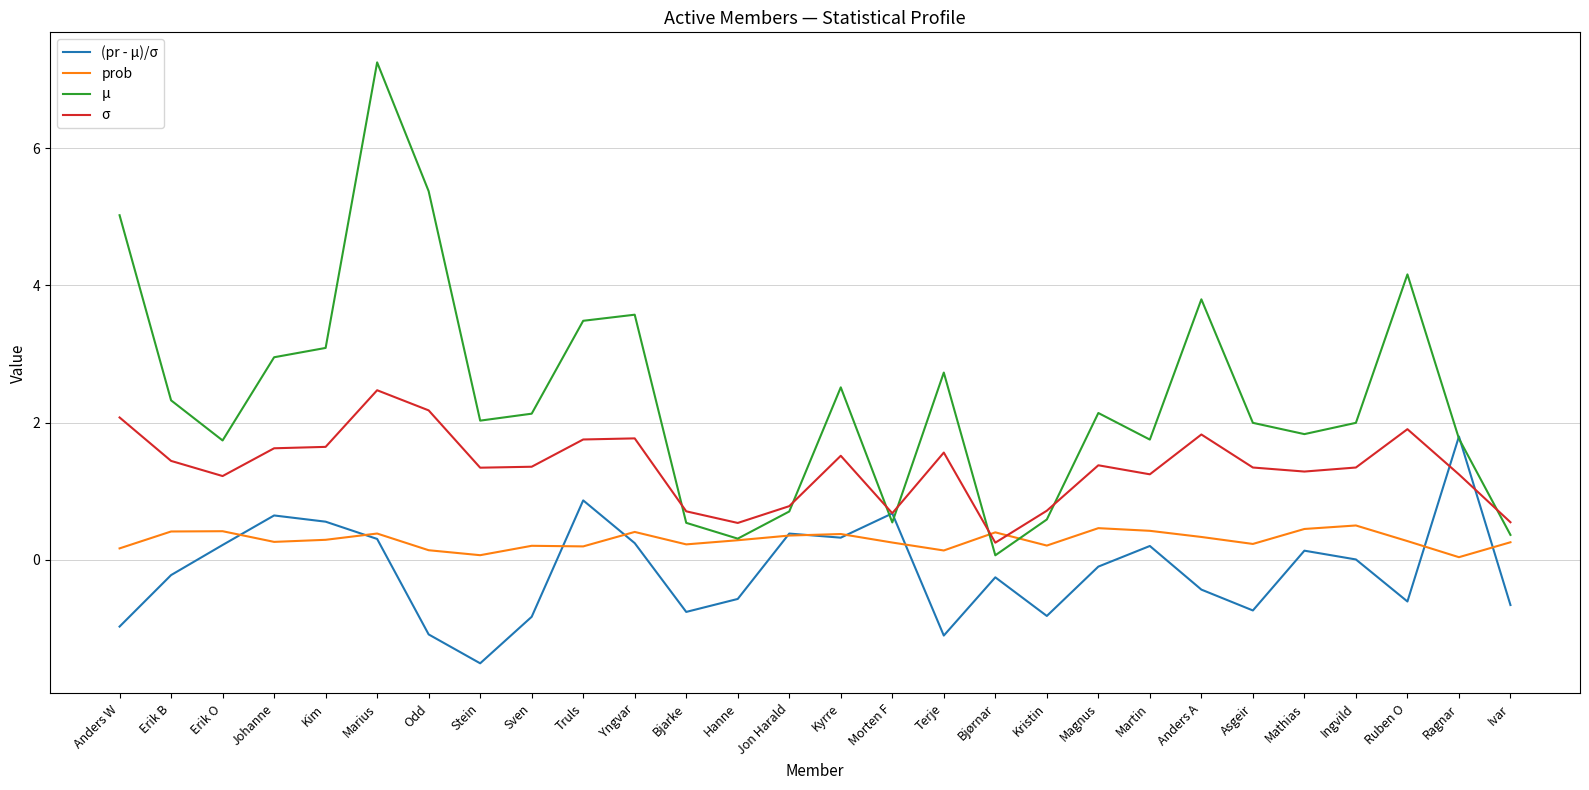

True or false: μ has more than 0 interior local peaks.

True